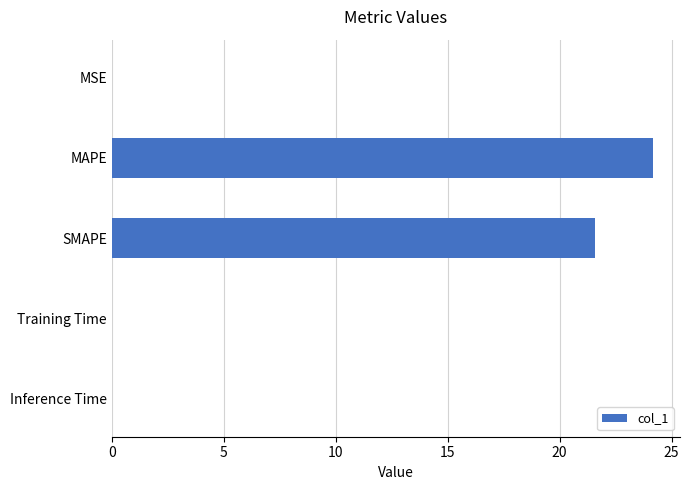

Which has a higher value, Training Time or MAPE?

MAPE